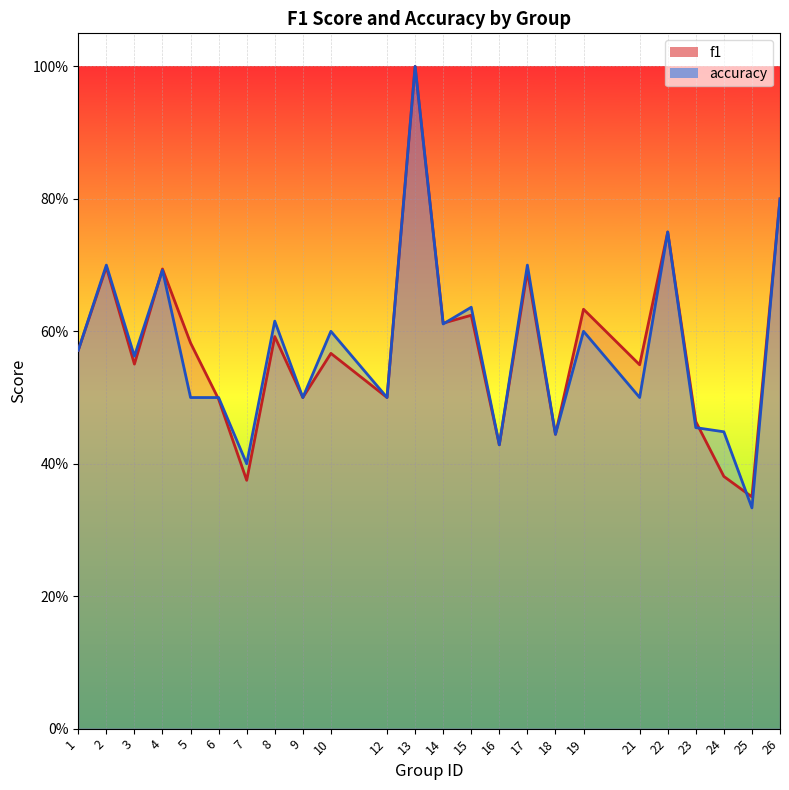

What is the sum of all accuracy values?

13.8